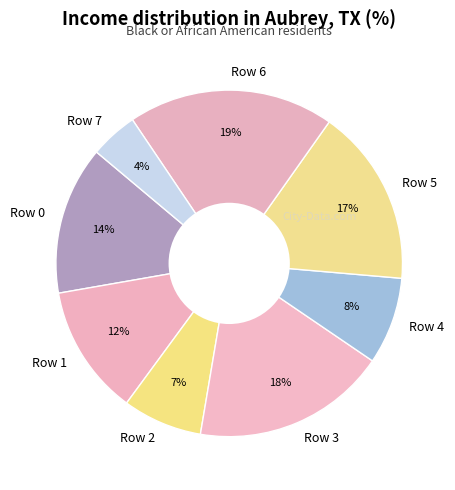

The Row 6 slice represents 19% of the pie. True or false?

True